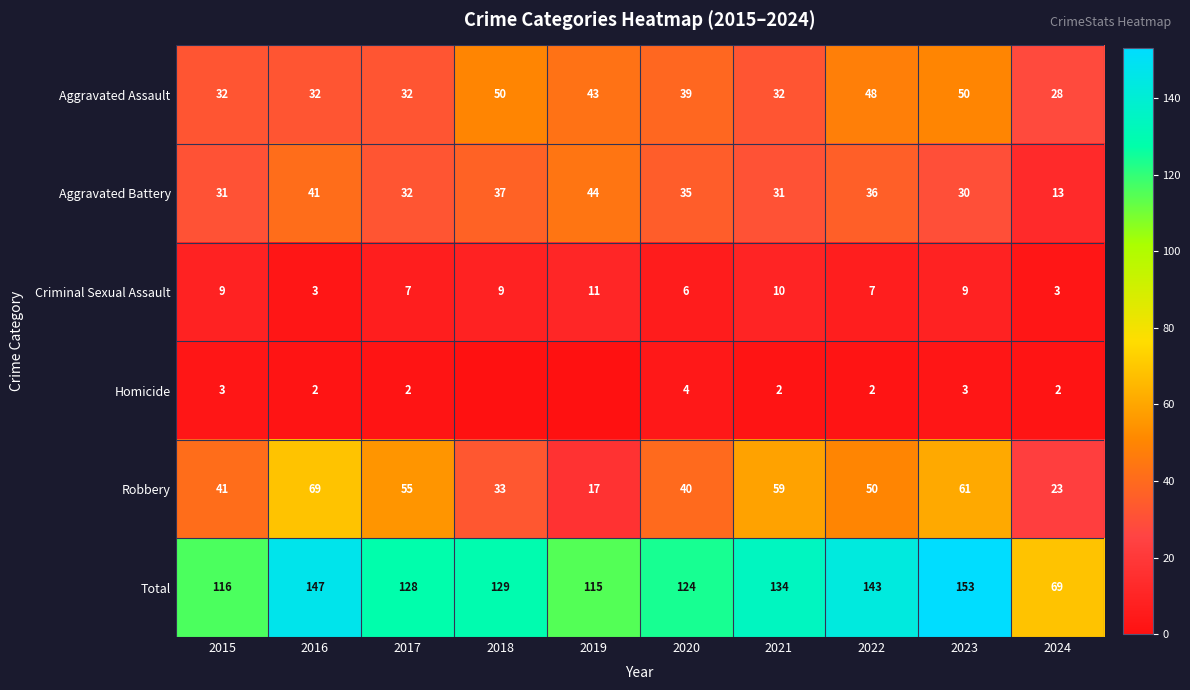

The value of Aggravated Assault at 2015 is 47. True or false?

False